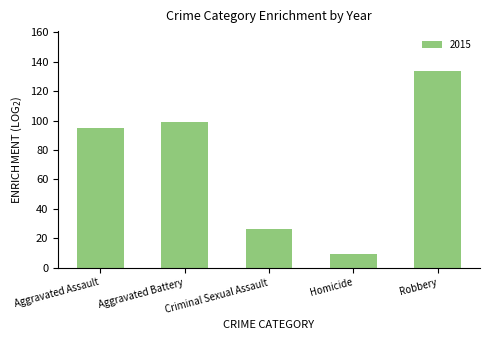

How many bars are there in total?

5